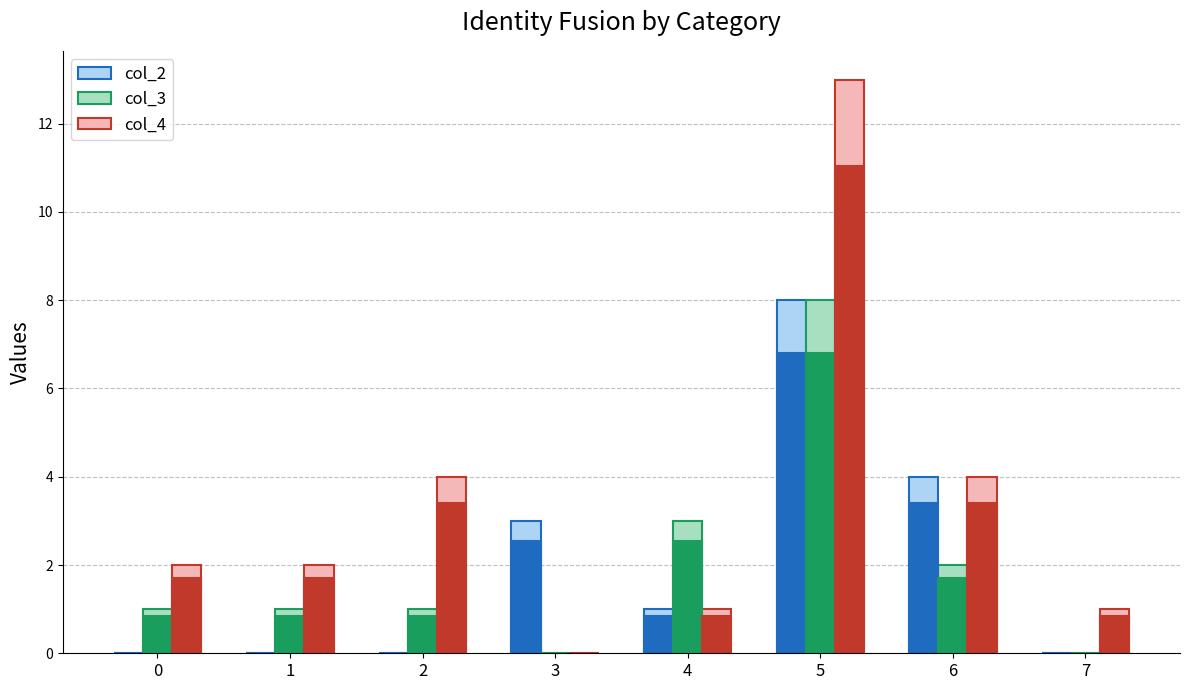

The col_2 series shows -2 at 0. True or false?

False